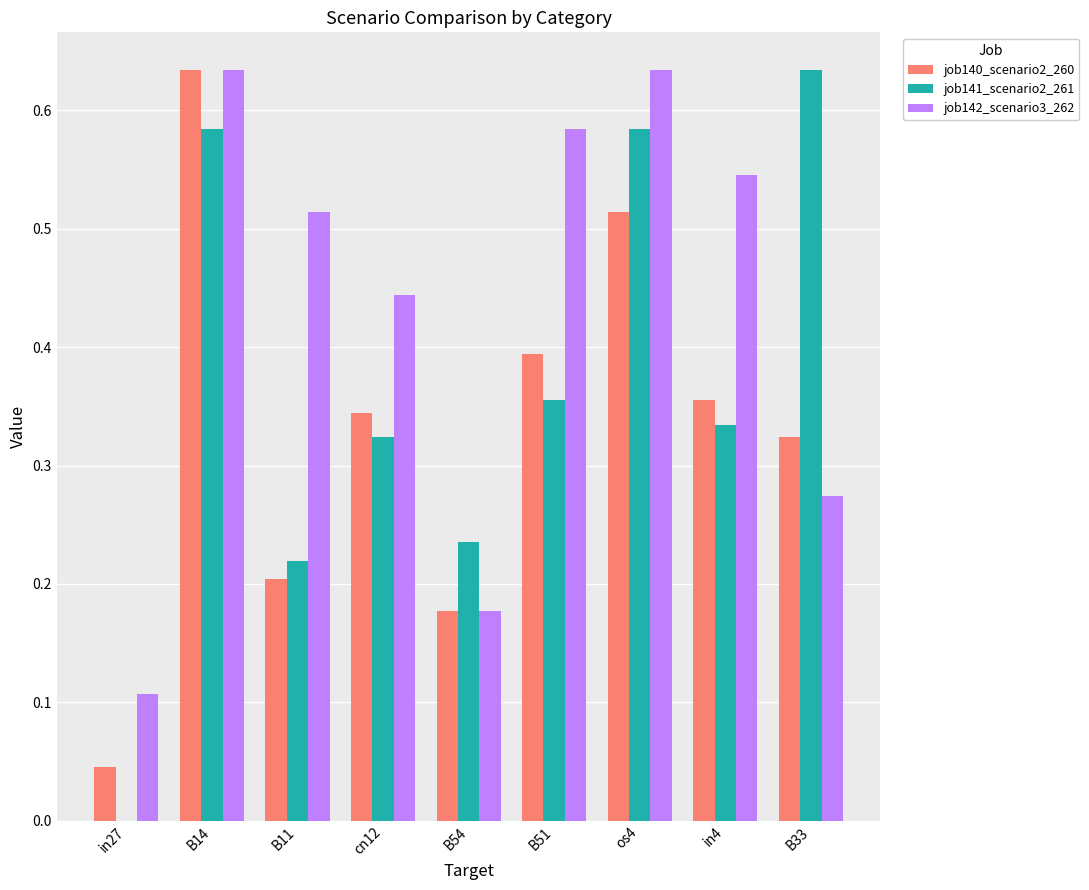

Which series changed the most between cn12 and B54?

job142_scenario3_262